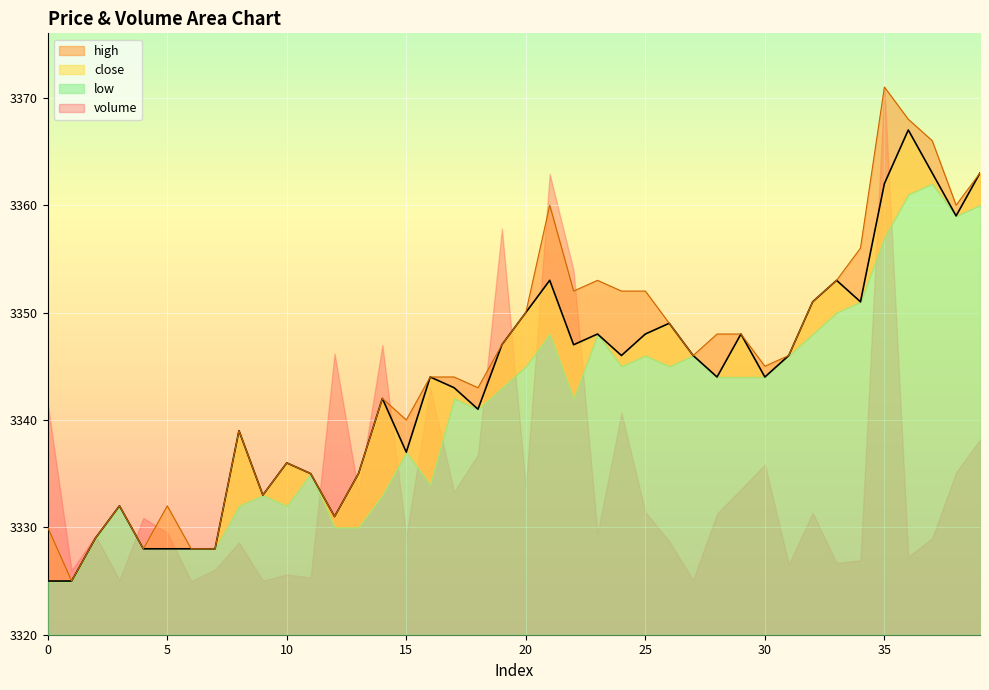

What is the sum of the close values at 13 and 17?

6678